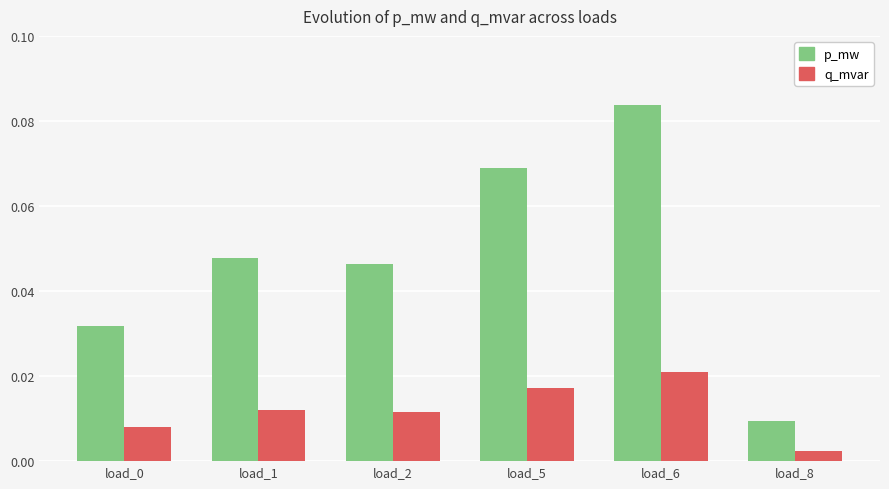

Which series changed the most between load_0 and load_1?

p_mw